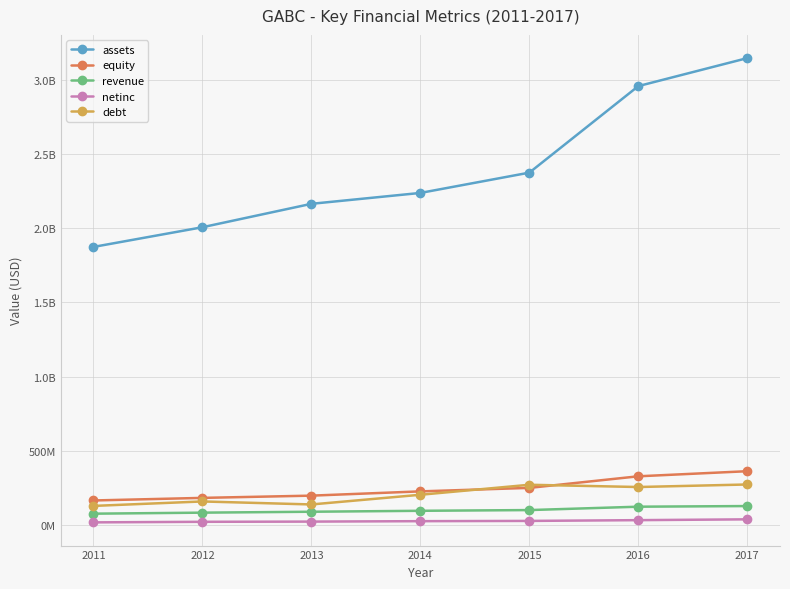

True or false: netinc and equity cross at least once.

False